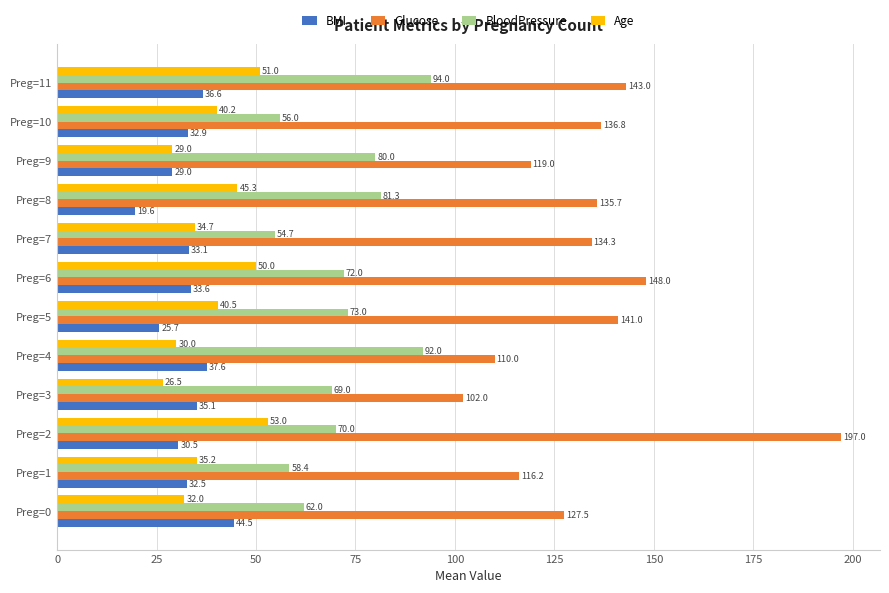

Which series has the widest spread of values?

Glucose